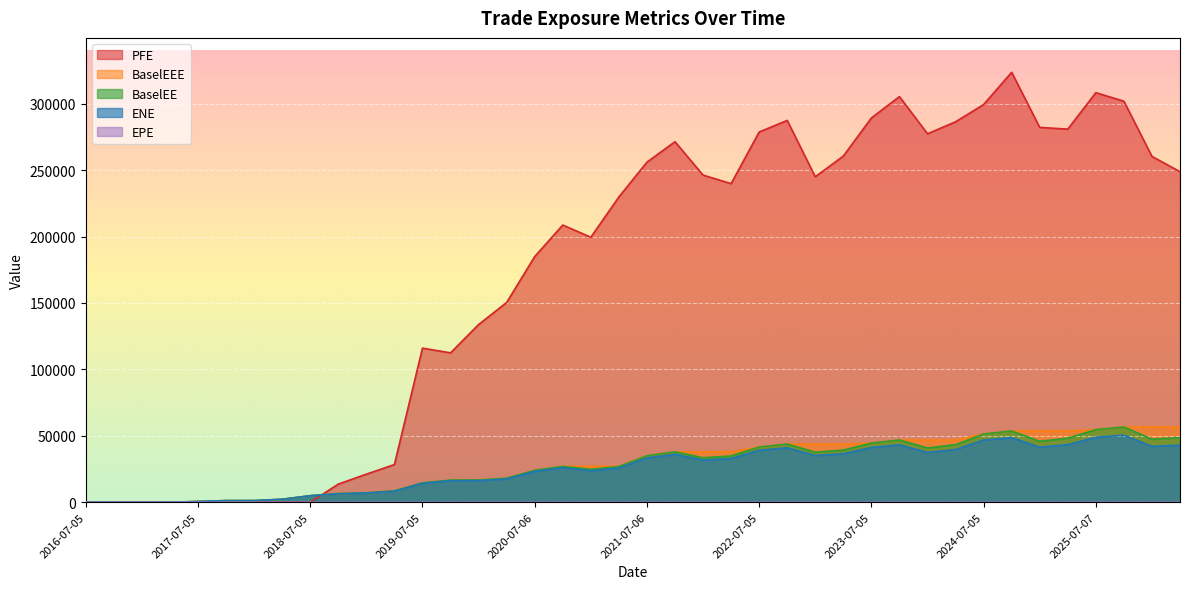

What is the total value across all series at 2024-10-07?

479458.5